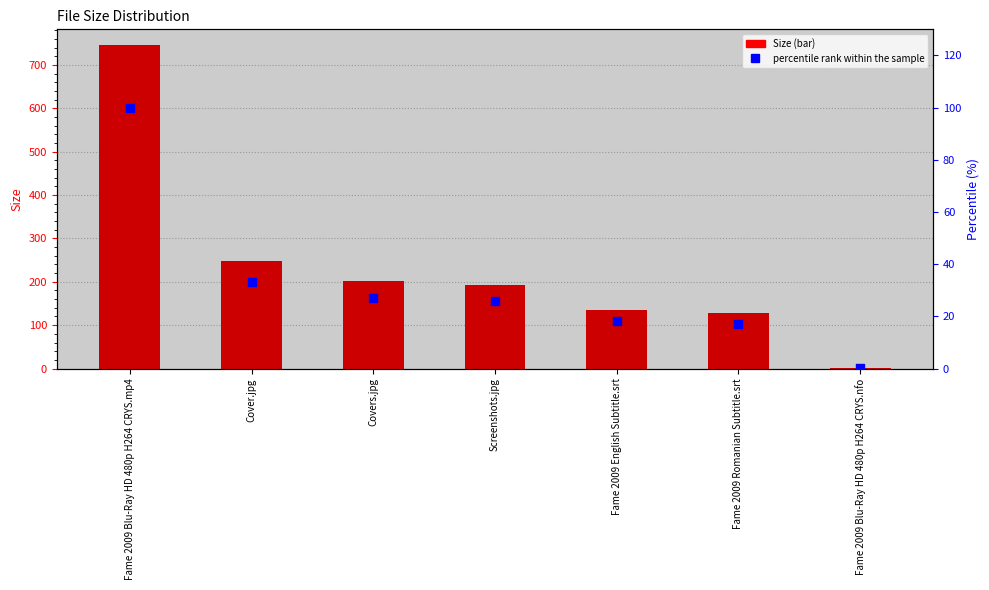

Which series reaches the maximum Y coordinate?

Size